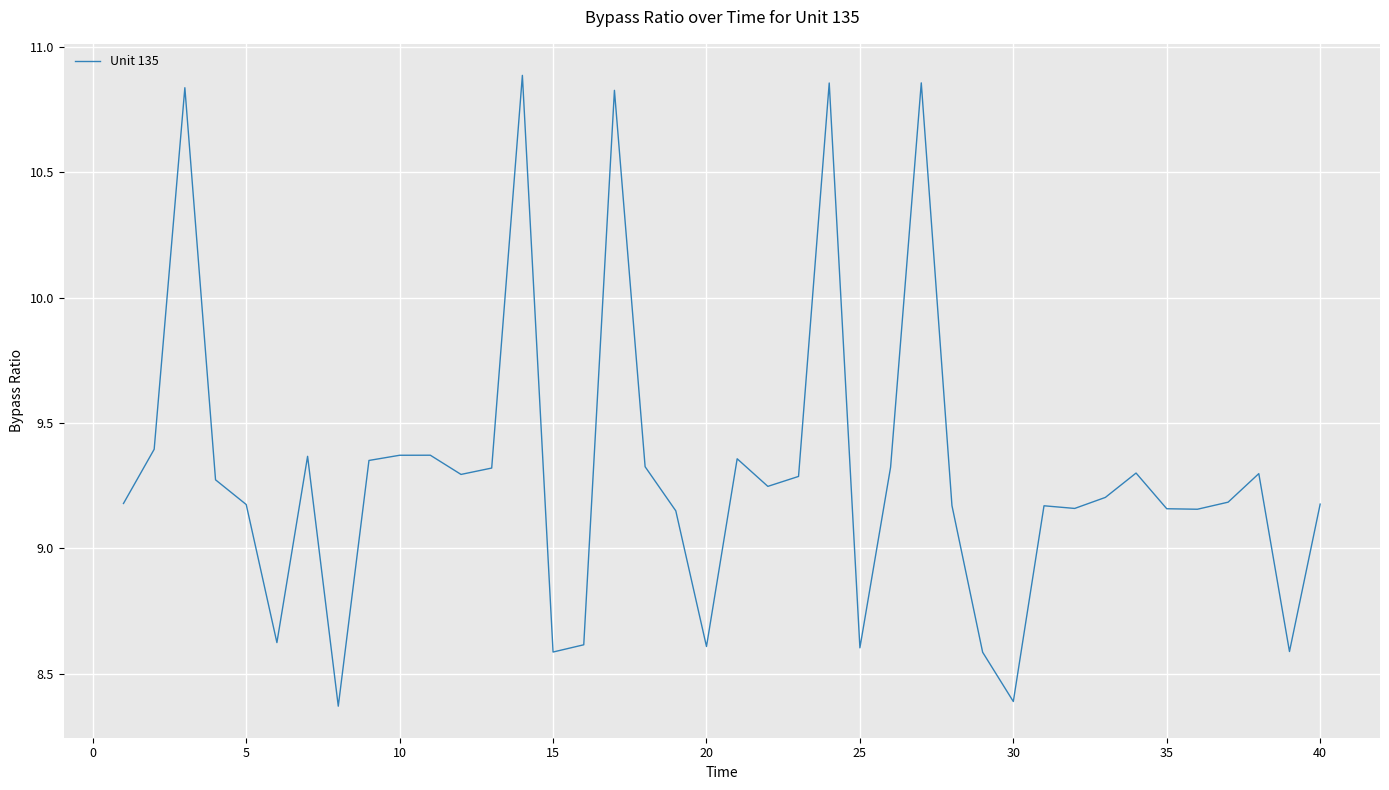

Reading left to right, extract all data points from this chart.

9.2	9.4	10.8	9.3	9.2	8.6	9.4	8.4	9.4	9.4	9.4	9.3	9.3	10.9	8.6	8.6	10.8	9.3	9.2	8.6	9.4	9.2	9.3	10.9	8.6	9.3	10.9	9.2	8.6	8.4	9.2	9.2	9.2	9.3	9.2	9.2	9.2	9.3	8.6	9.2